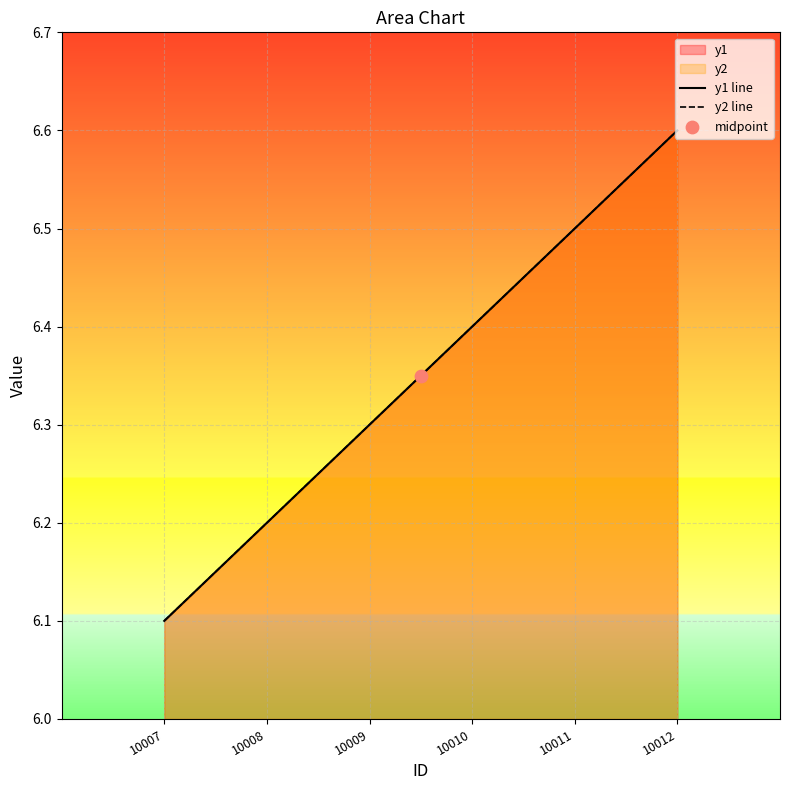

Which series has the largest Y range (max minus min)?

y1